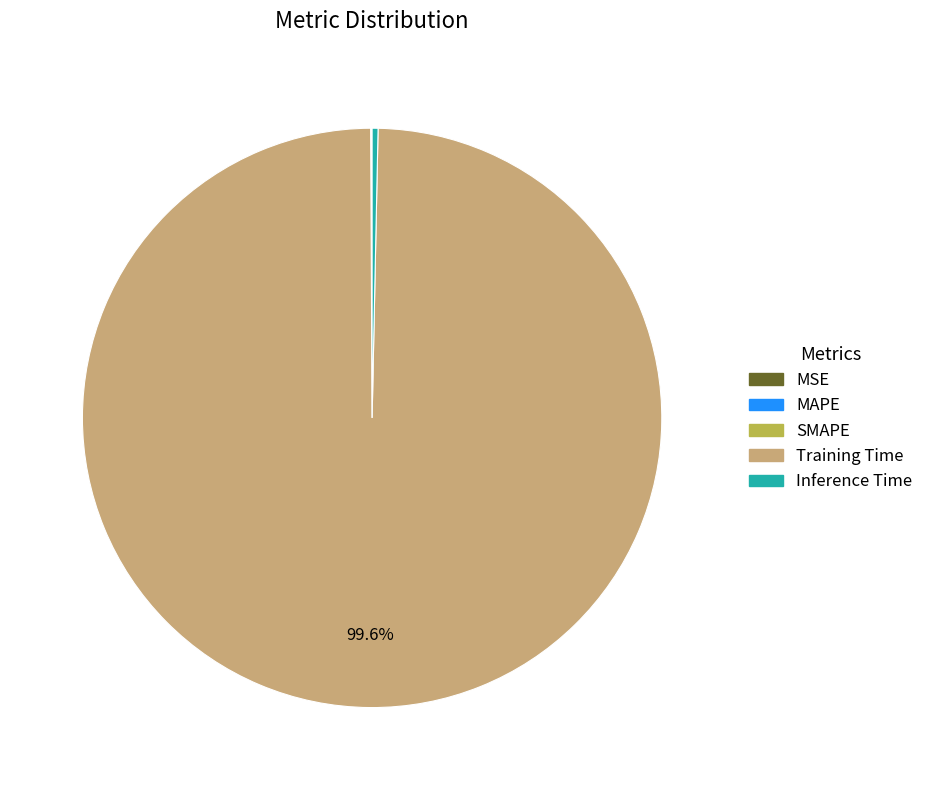

What is the largest slice in the pie chart?

Training Time